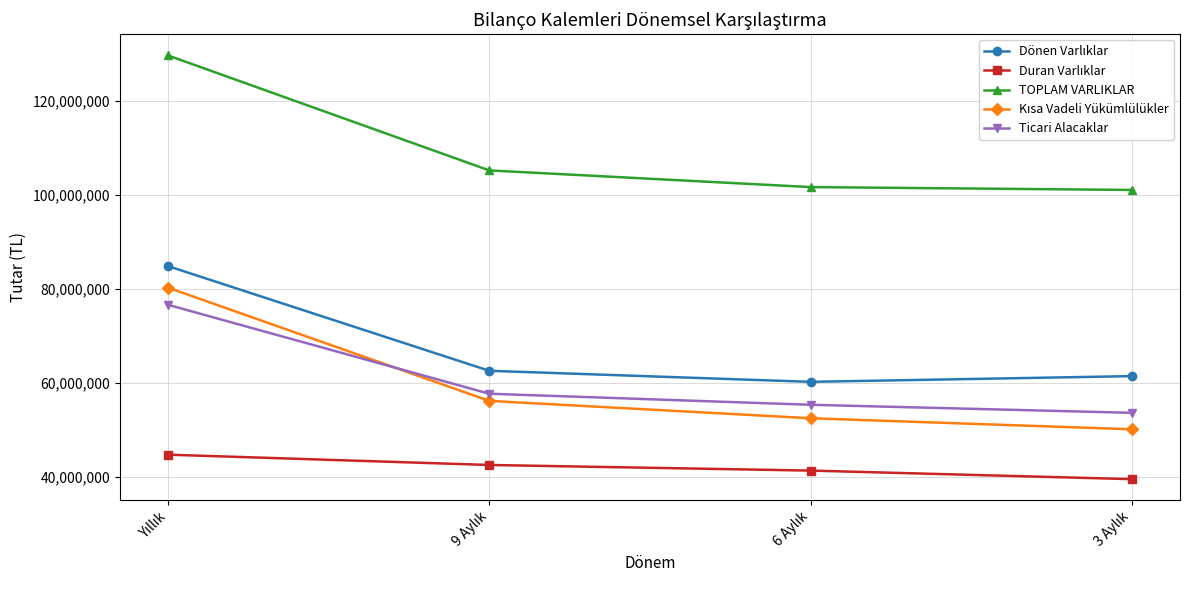

How many categories are shown in the chart?

4